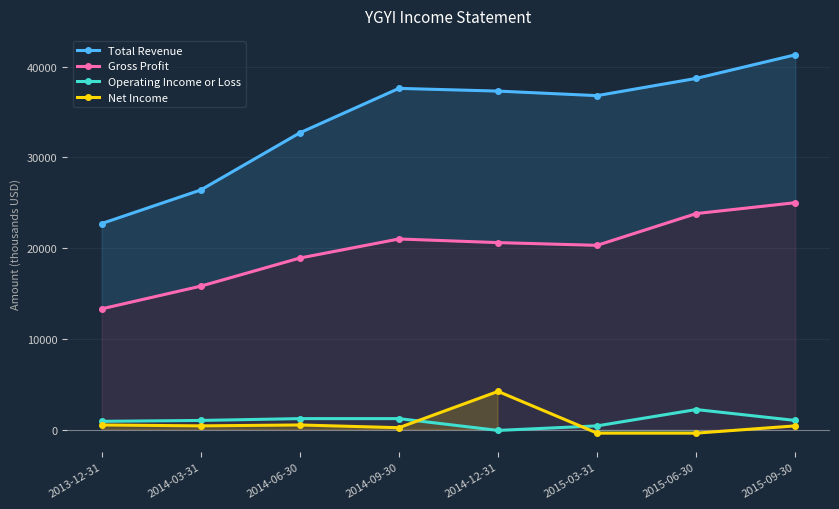

Is it true that Gross Profit equals 10460 at 2014-06-30?

False